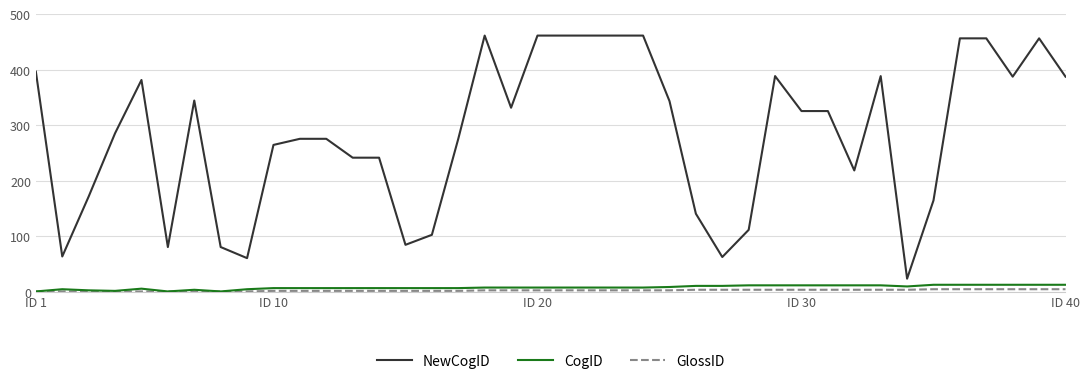

True or false: NewCogID and CogID cross at least once.

False